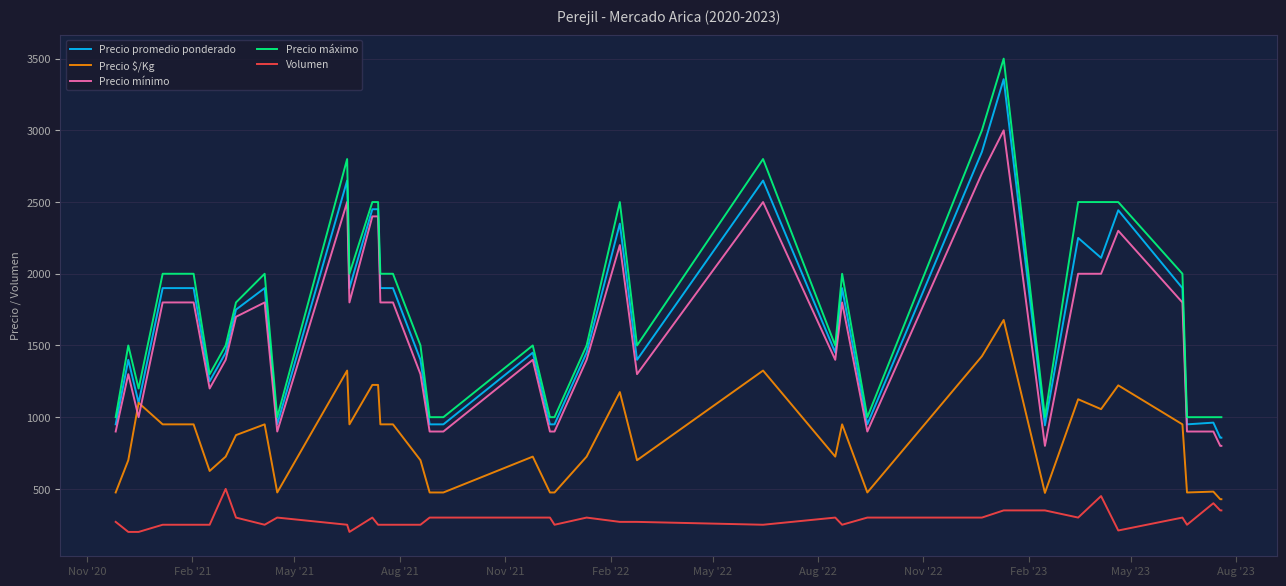

What is the lowest value of the Precio promedio ponderado series?

857